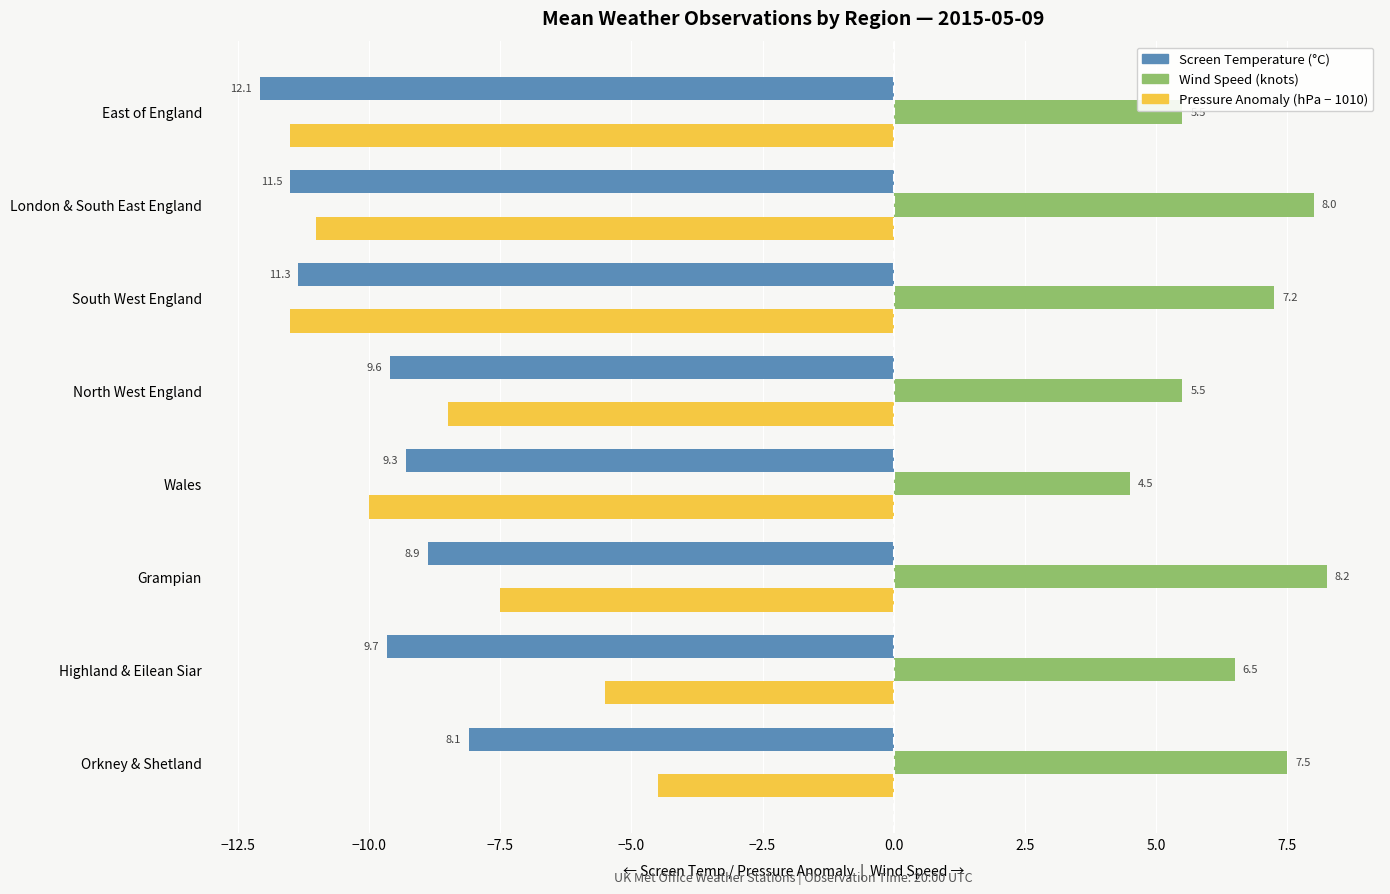

Which label corresponds to the smallest value in the chart?

East of England